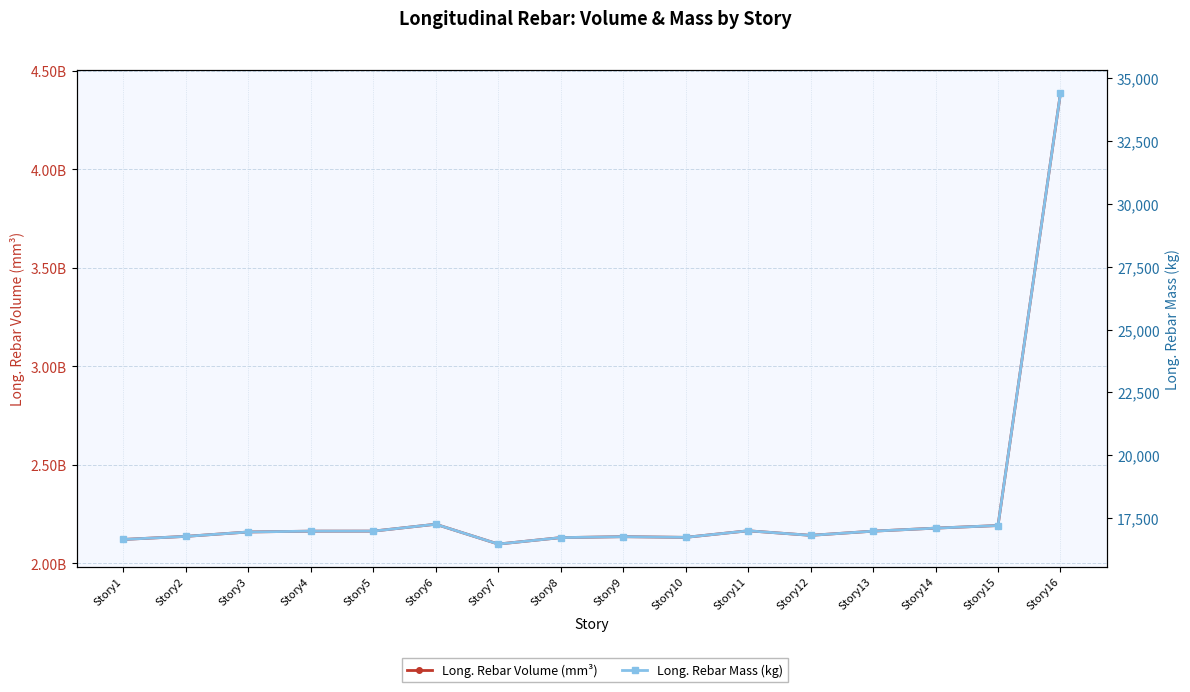

What is the total value across all series at Story15?

2192571529.2